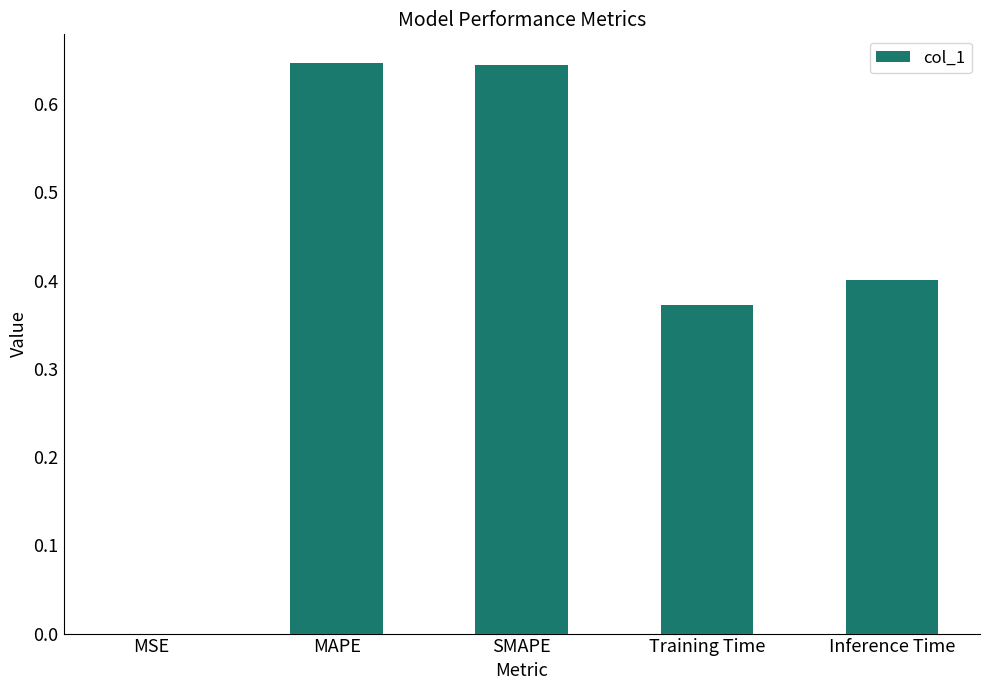

Are the bars grouped side by side (vs. stacked)?

No